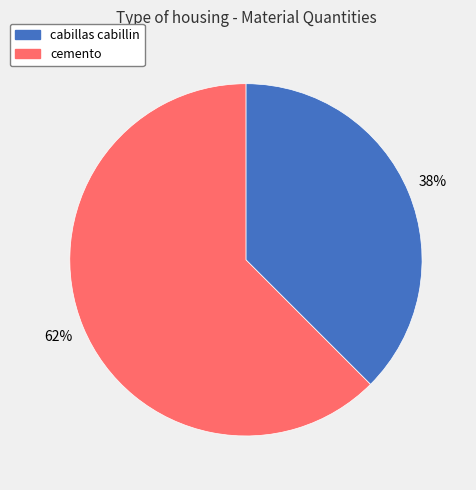

Combined, do cabillas cabillin and cemento account for over 50%?

Yes